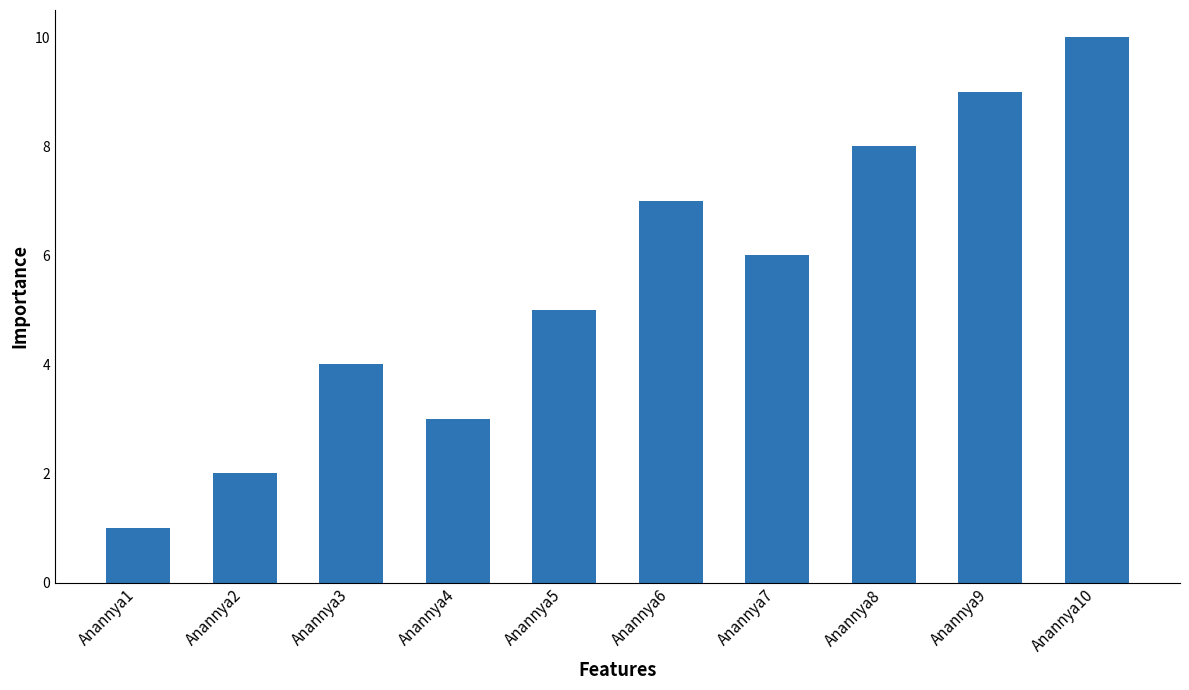

The value at Anannya2 is 3. True or false?

False